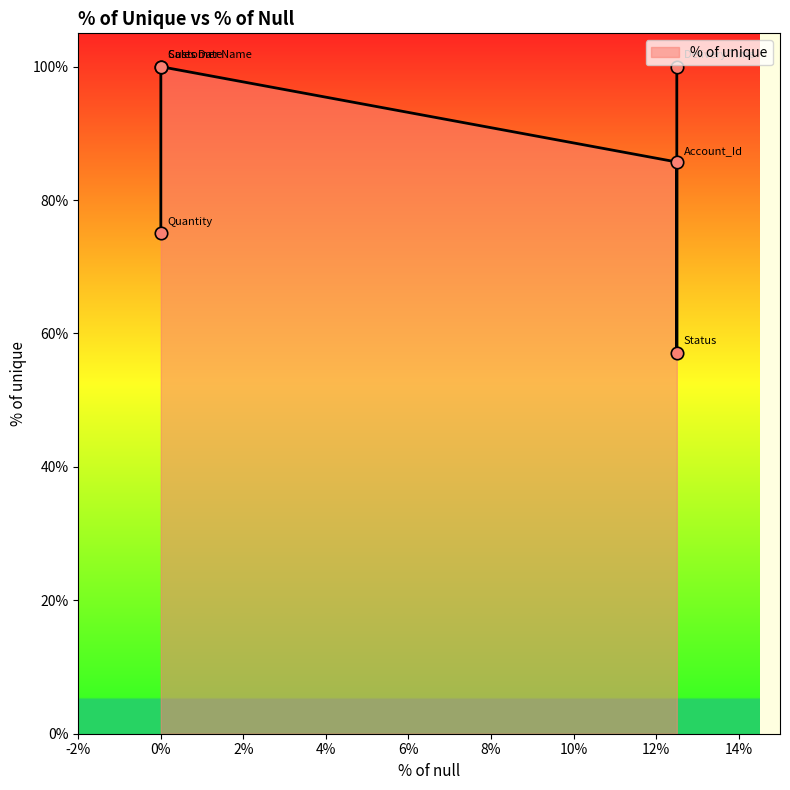

Approximately how many times larger is the value at Account_Id compared to Quantity?

1.1